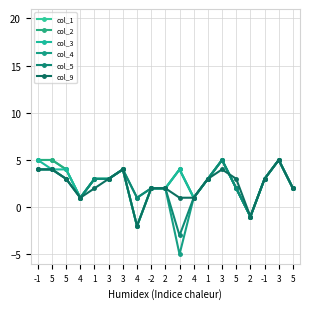

Rank the categories by col_9 value from lowest to highest.

4, 2, 4, 2, 4, 1, -2, 2, 5, 5, 3, 1, 5, -1, -1, 5, 3, 3, 3